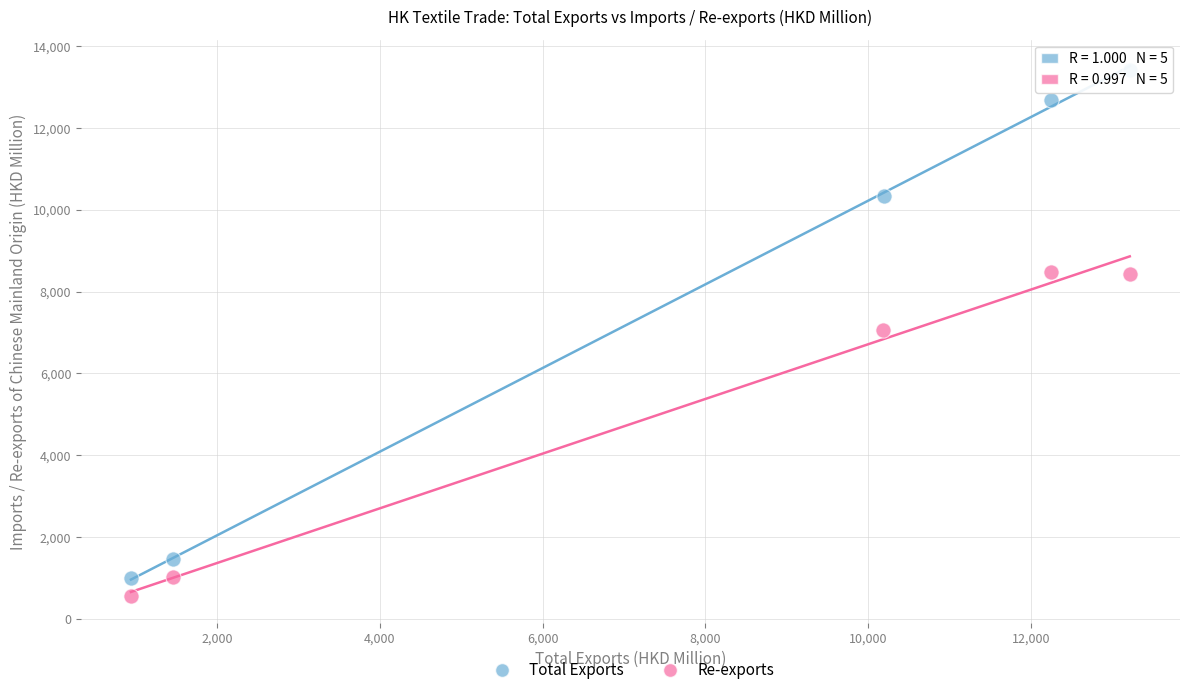

Which series has the widest spread of Y values?

Total Exports